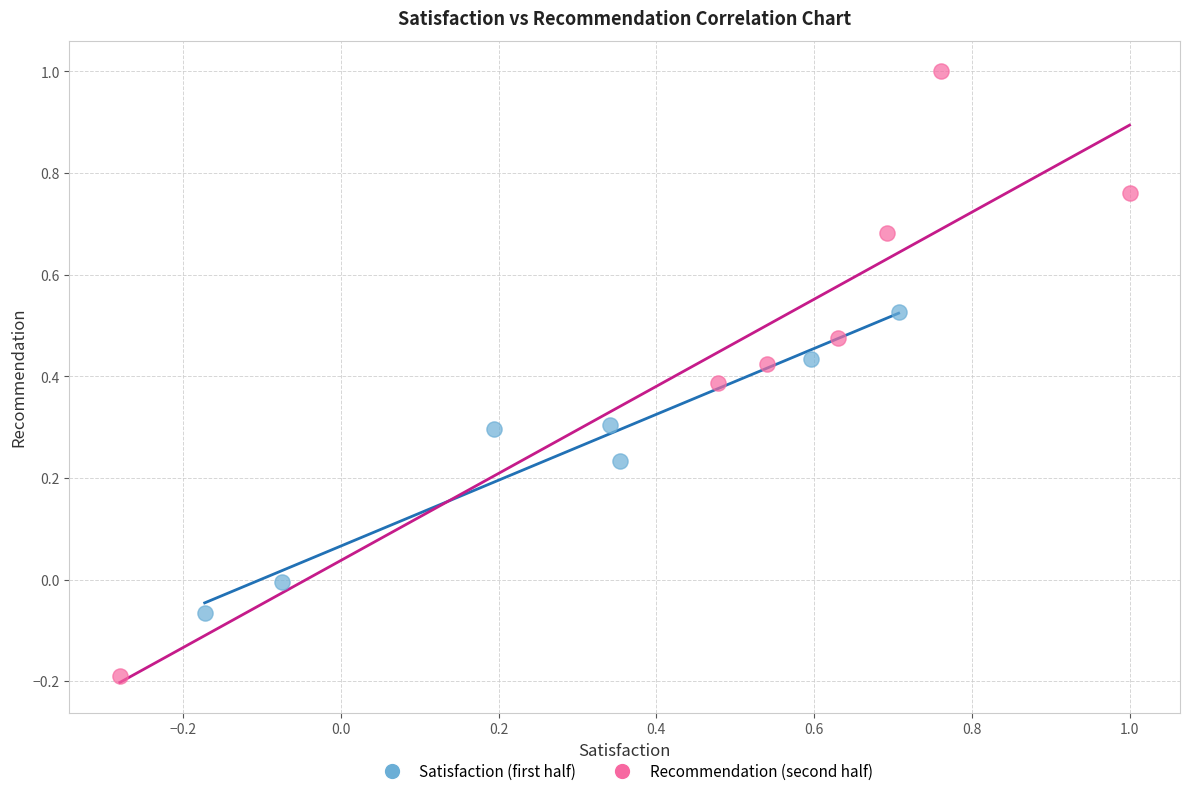

Which series has the widest spread of Y values?

Recommendation (second half)